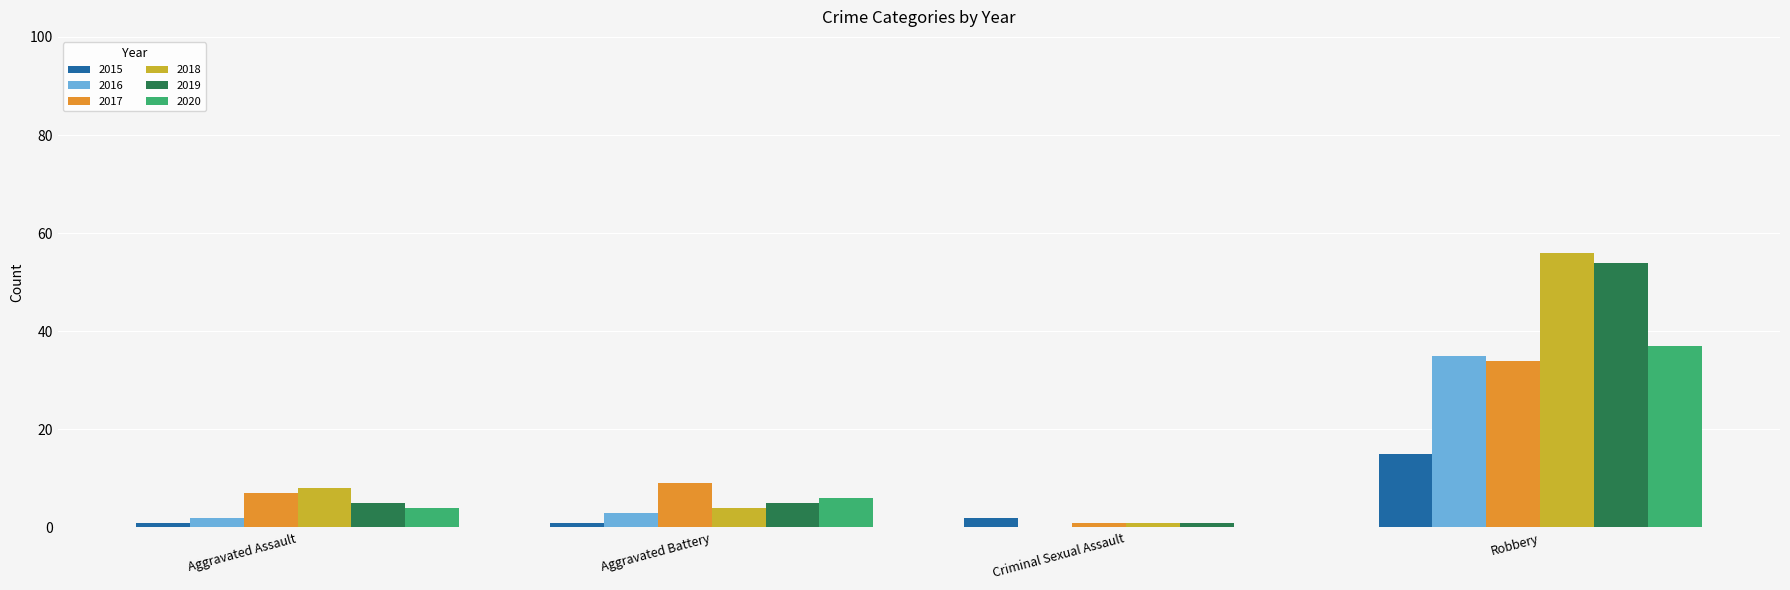

Reading right to left, extract all data points from this chart.

2015: Robbery=15	Criminal Sexual Assault=2	Aggravated Battery=1	Aggravated Assault=1
2016: Robbery=35	Criminal Sexual Assault=0	Aggravated Battery=3	Aggravated Assault=2
2017: Robbery=34	Criminal Sexual Assault=1	Aggravated Battery=9	Aggravated Assault=7
2018: Robbery=56	Criminal Sexual Assault=1	Aggravated Battery=4	Aggravated Assault=8
2019: Robbery=54	Criminal Sexual Assault=1	Aggravated Battery=5	Aggravated Assault=5
2020: Robbery=37	Criminal Sexual Assault=0	Aggravated Battery=6	Aggravated Assault=4